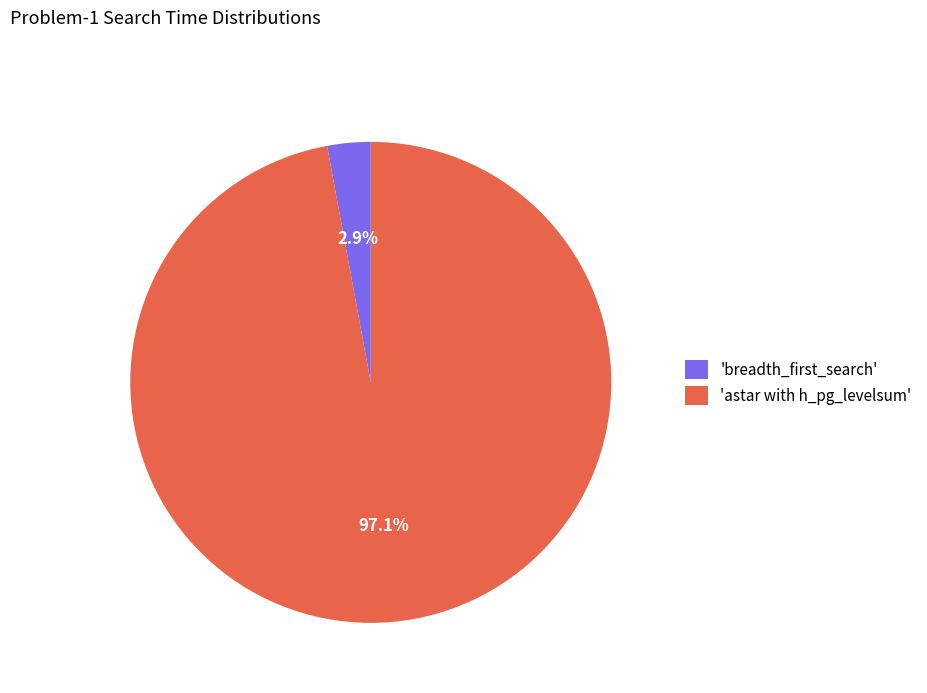

How much of the chart is everything except 'astar with h_pg_levelsum'?

2.9%